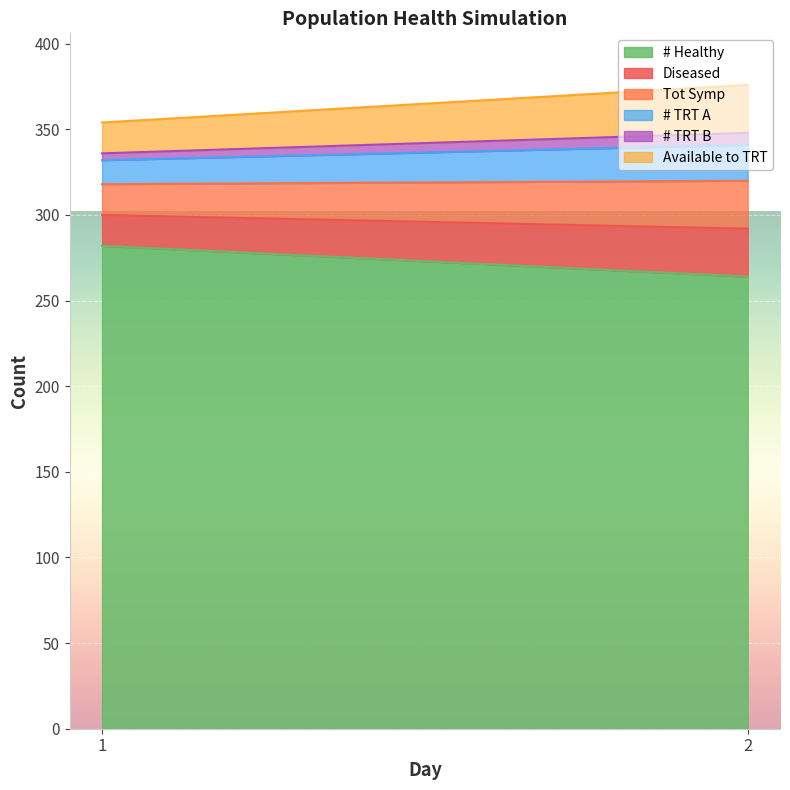

The Diseased series shows 18 at 1. True or false?

True